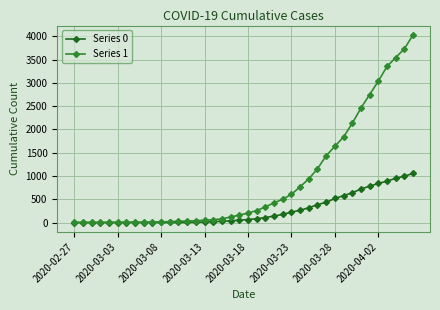

How many distinct data groups are displayed?

2